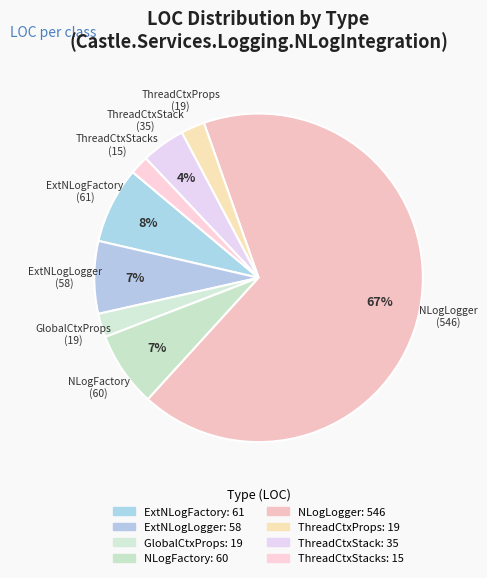

Count the number of slices in the pie.

8